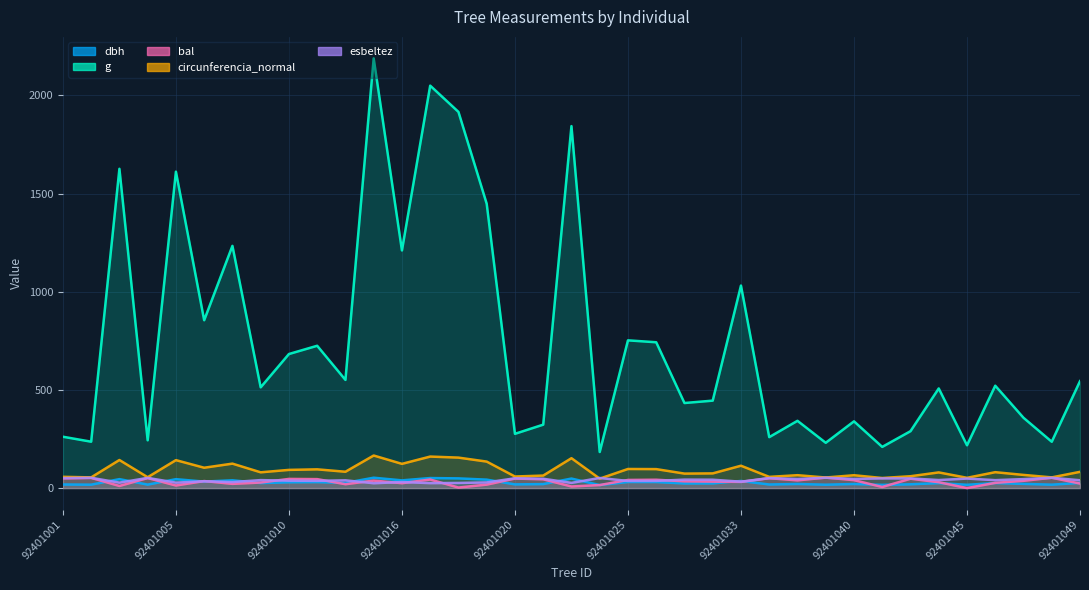

The value of esbeltez at 92401005 is 14.3. True or false?

False